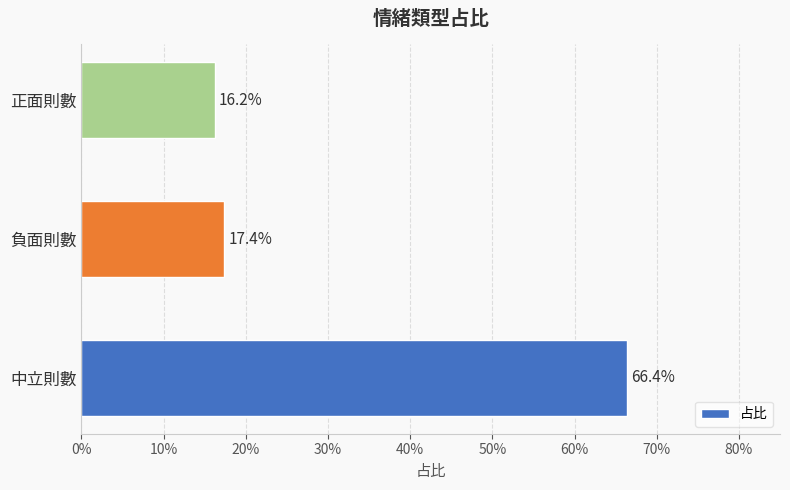

Does the chart contain any negative values?

No